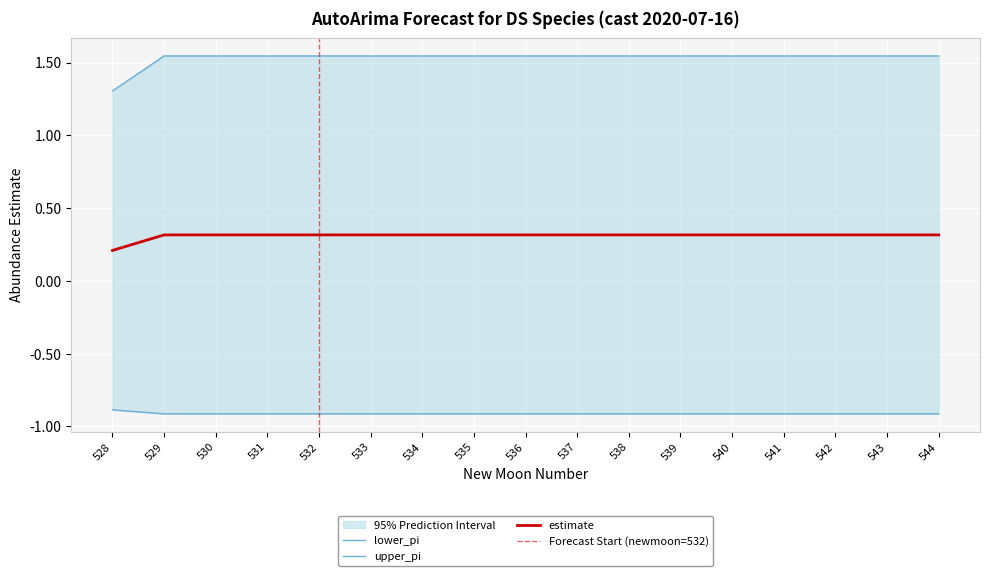

How many lines are shown in the chart?

3